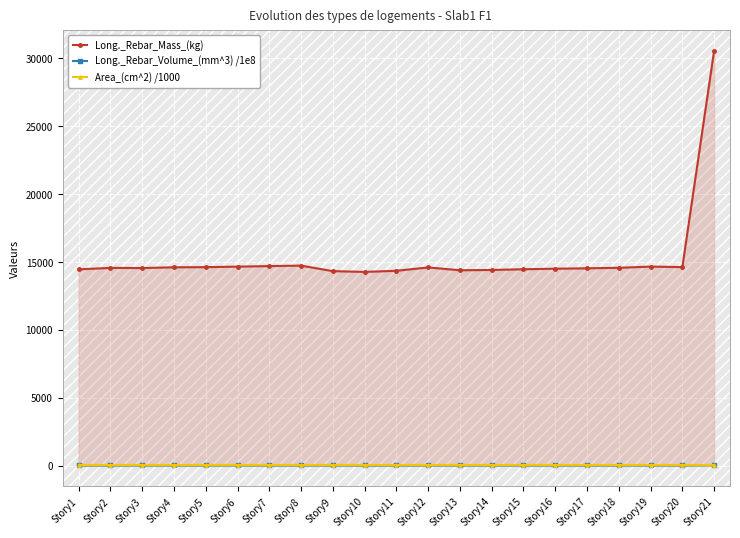

What is the approximate value of Area_(cm^2) /1000 at Story7?

61.2